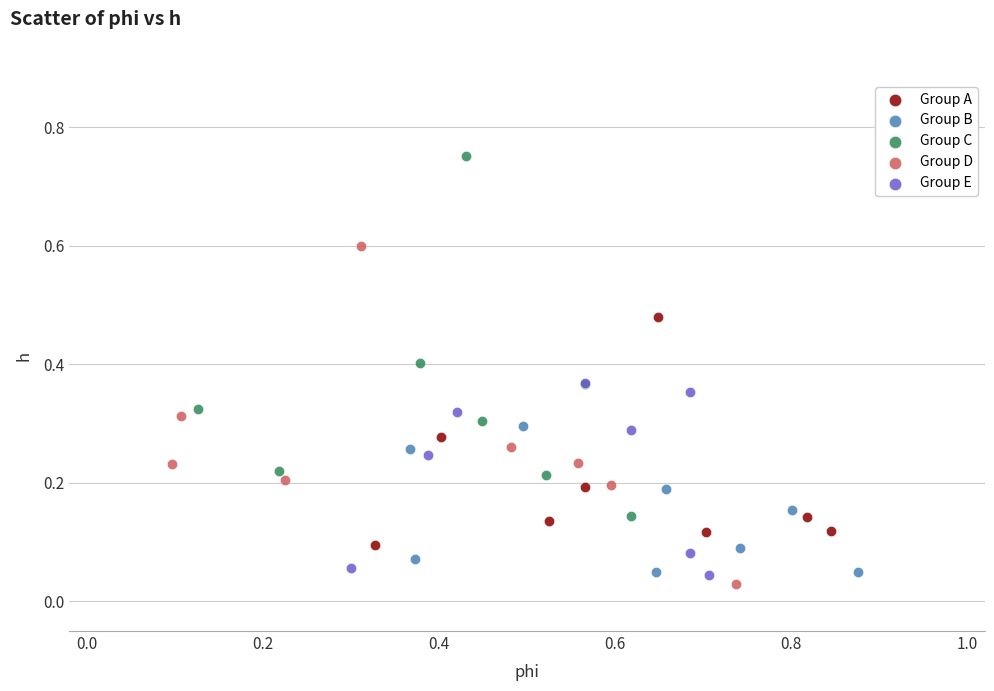

Which series reaches the minimum Y coordinate?

Group D